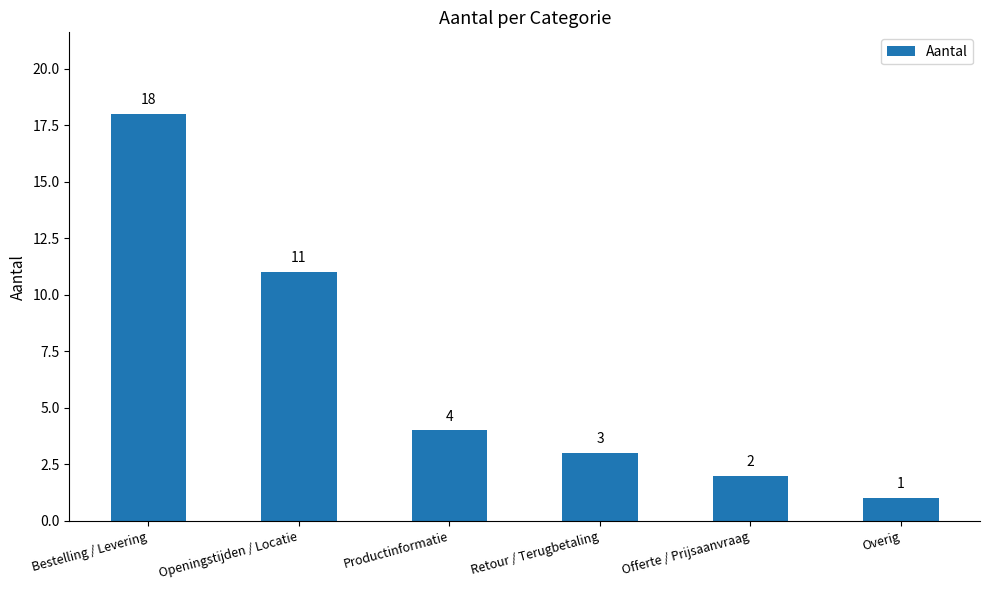

Which label corresponds to the largest value in the chart?

Bestelling / Levering